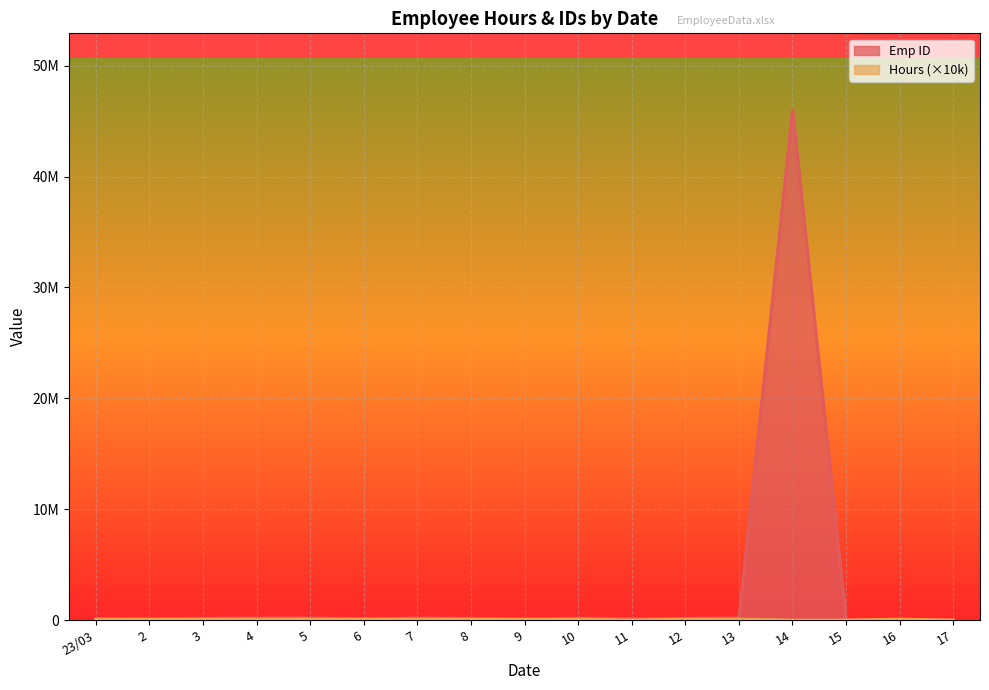

How many categories are shown in the chart?

17